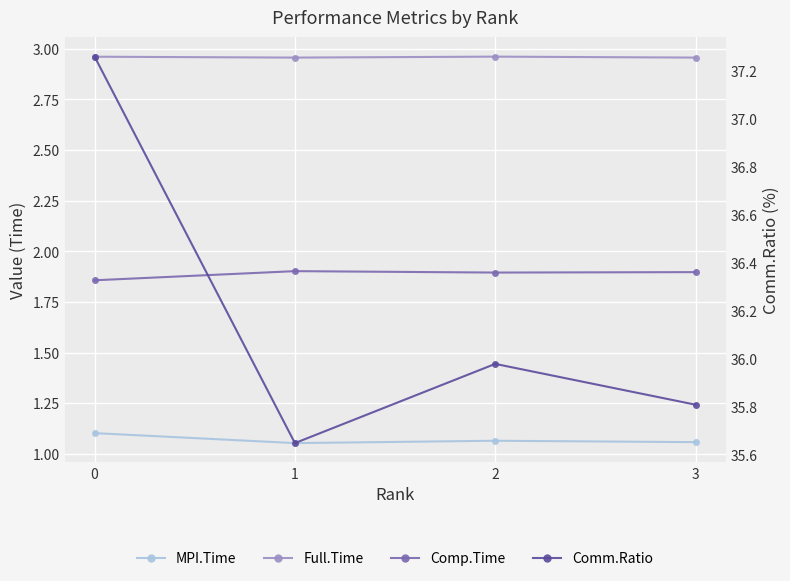

At 2, list the series in order from smallest to largest.

MPI.Time, Comp.Time, Full.Time, Comm.Ratio